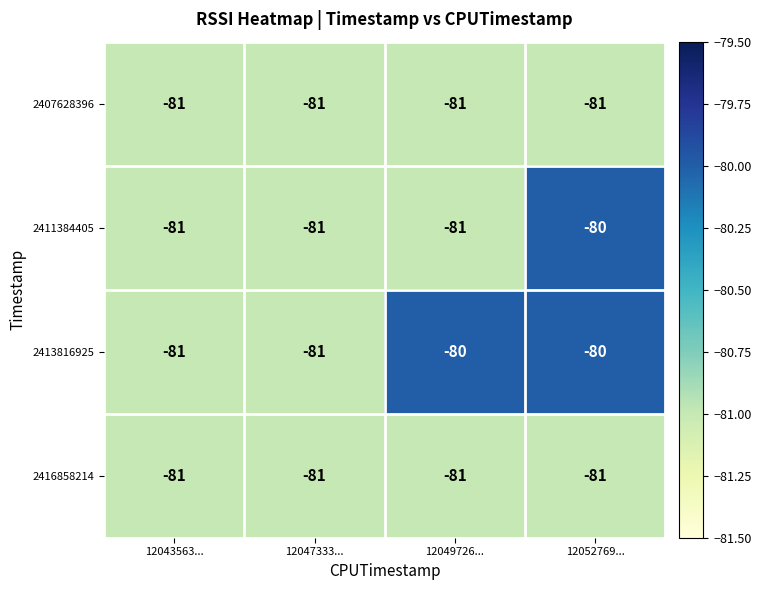

The 2416858214 series shows -81 at 12052769.... True or false?

True